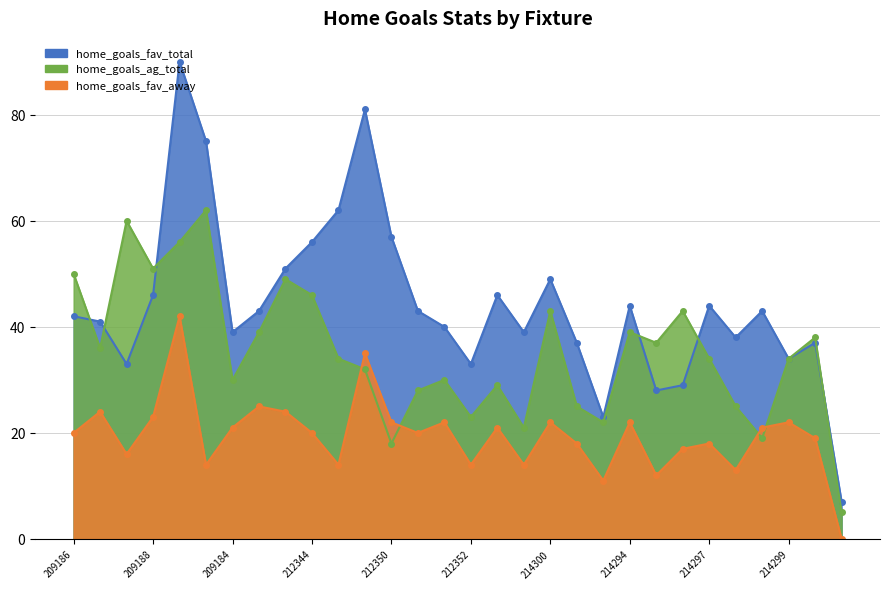

Reading left to right, transcribe all the data shown in this chart.

home_goals_fav_total: 209186=42	209185=41	209187=33	209188=46	209191=90	209192=75	209184=39	209189=43	209190=51	212344=56	212349=62	212347=81	212350=57	212351=43	212346=40	212352=33	212345=46	212348=39	214300=49	214295=37	214301=23	214294=44	214293=28	214296=29	214297=44	214292=38	214298=43	214299=34	354883=37	354884=7
home_goals_ag_total: 209186=50	209185=36	209187=60	209188=51	209191=56	209192=62	209184=30	209189=39	209190=49	212344=46	212349=34	212347=32	212350=18	212351=28	212346=30	212352=23	212345=29	212348=21	214300=43	214295=25	214301=22	214294=39	214293=37	214296=43	214297=34	214292=25	214298=19	214299=34	354883=38	354884=5
home_goals_fav_away: 209186=20	209185=24	209187=16	209188=23	209191=42	209192=14	209184=21	209189=25	209190=24	212344=20	212349=14	212347=35	212350=22	212351=20	212346=22	212352=14	212345=21	212348=14	214300=22	214295=18	214301=11	214294=22	214293=12	214296=17	214297=18	214292=13	214298=21	214299=22	354883=19	354884=0